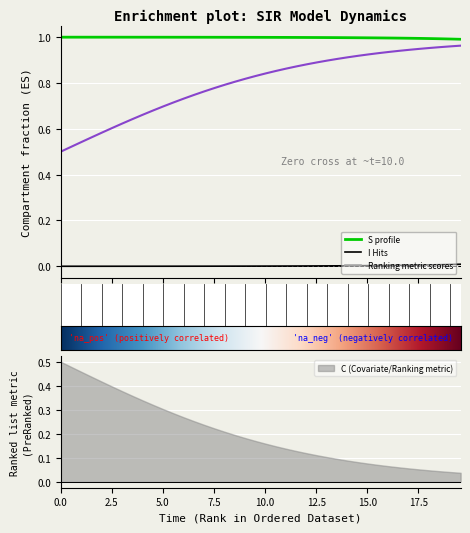

The value of C at 15 is 0.5. True or false?

False